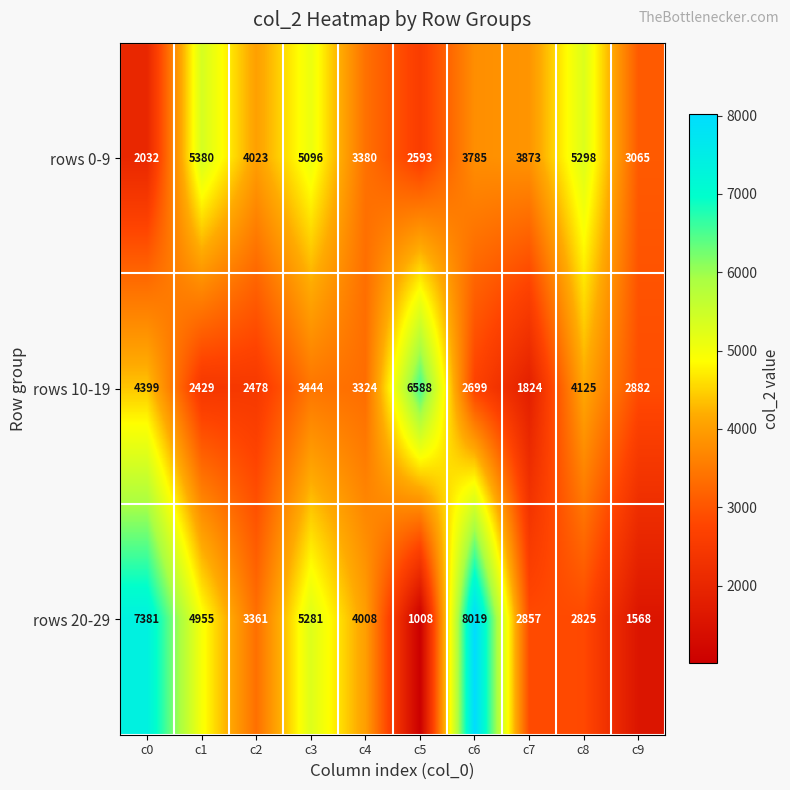

At which category is the sum across all series the highest?

c6